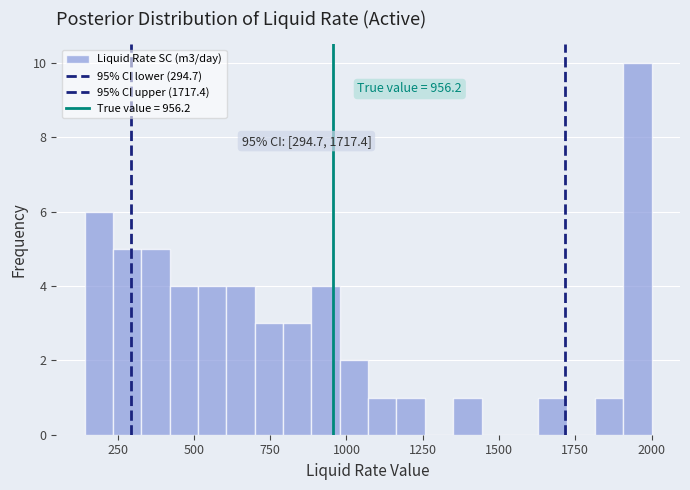

Around what value on the x-axis is the tallest bar? Give the approximate position of its centre, as read against the axis.

1950